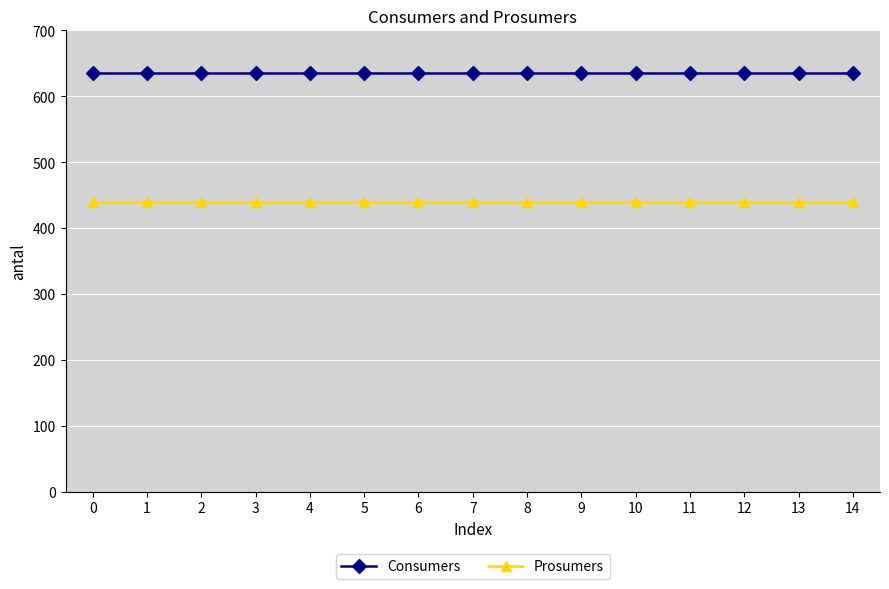

Reading left to right, list all the values displayed in this chart.

Consumers: 635	635	635	635	635	635	635	635	635	635	635	635	635	635	635
Prosumers: 440	440	440	440	440	440	440	440	440	440	440	440	440	440	440